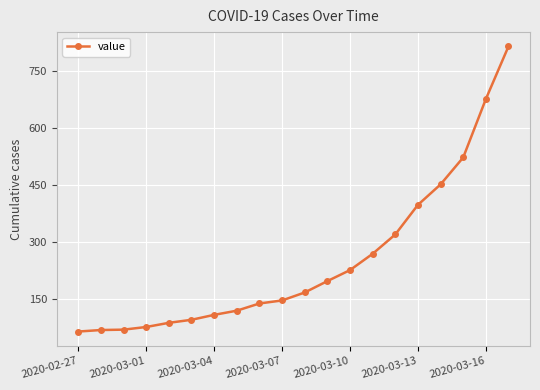

What is the value of the 16th point from the left?

398